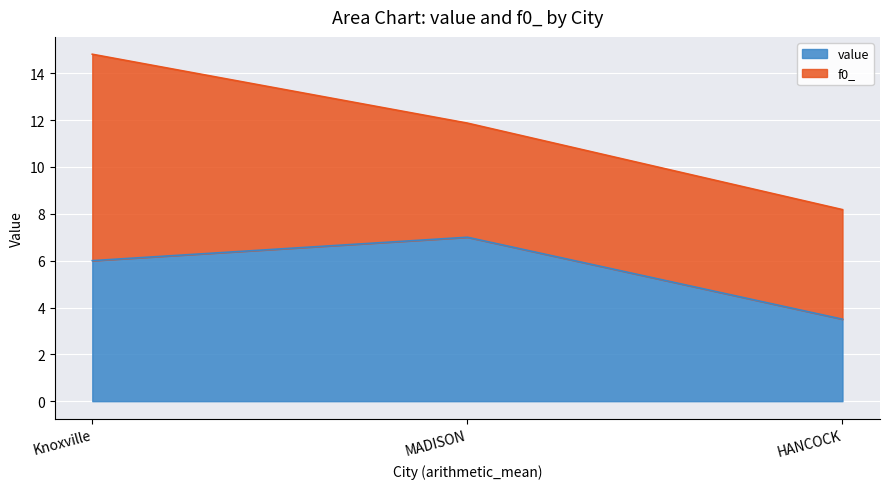

At which label does the data first exceed 6?

MADISON